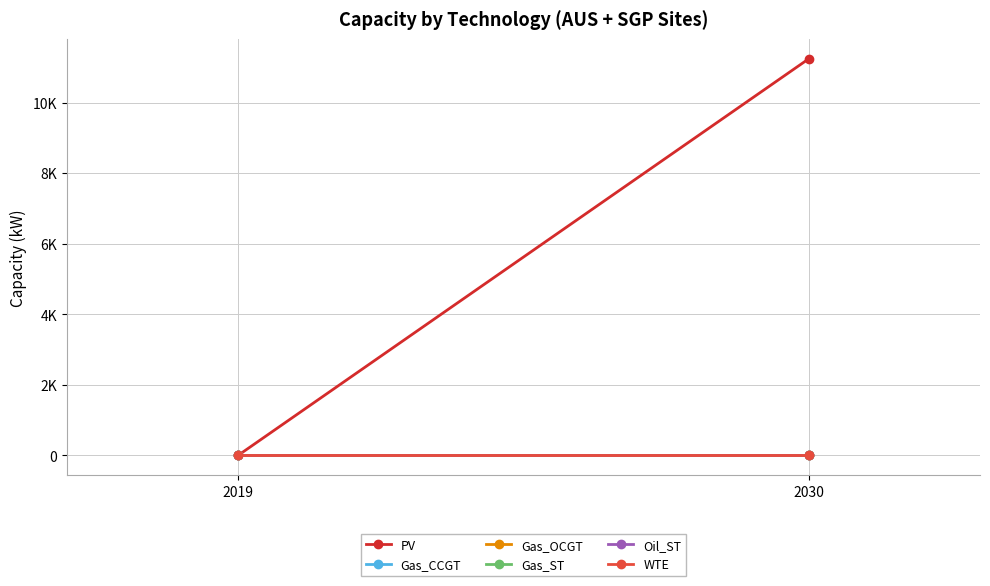

At which category is the sum across all series the highest?

2030